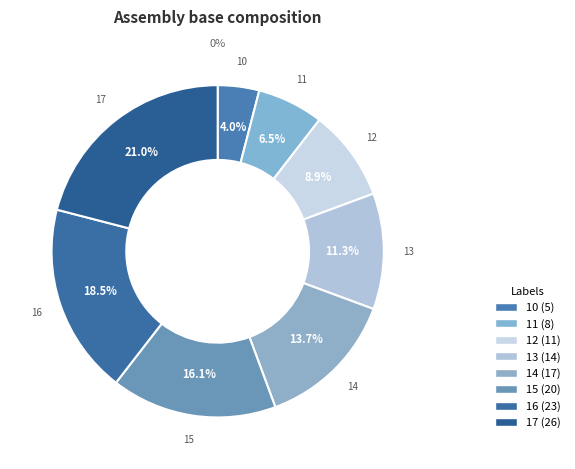

What percentage is the 17 slice, to the nearest percent?

21%